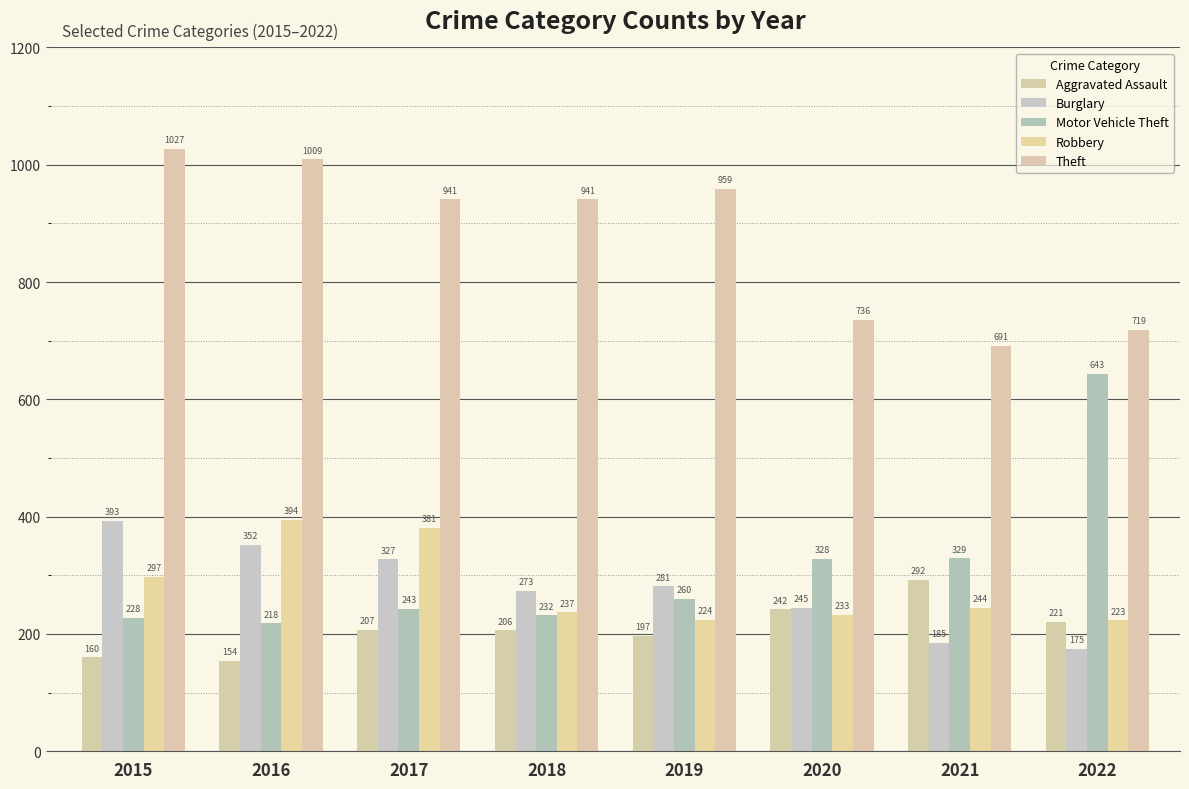

What is the difference between the maximum and second lowest values in the Theft series?

308